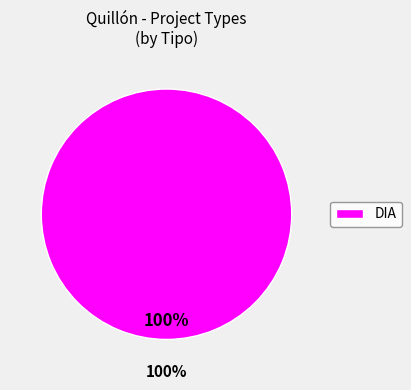

The DIA slice represents 100% of the pie. True or false?

True